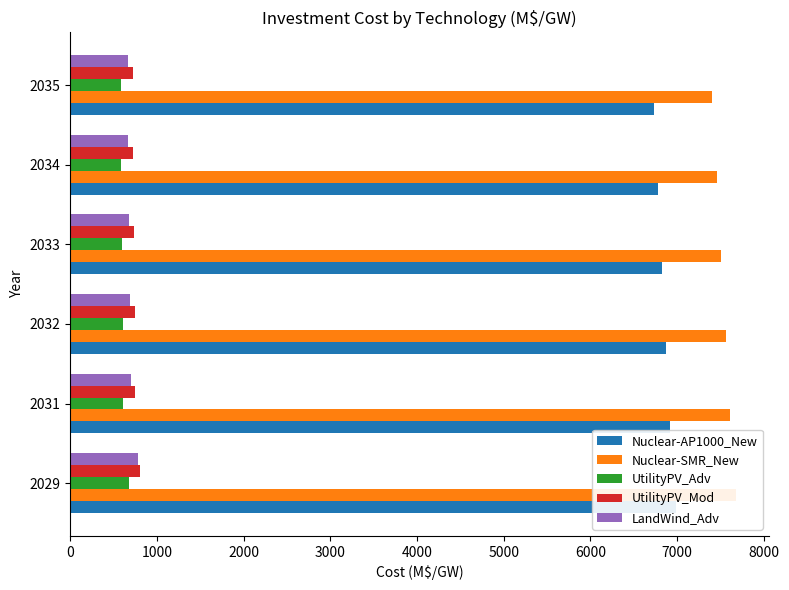

At 2033, list the series in order from largest to smallest.

Nuclear-SMR_New, Nuclear-AP1000_New, UtilityPV_Mod, LandWind_Adv, UtilityPV_Adv